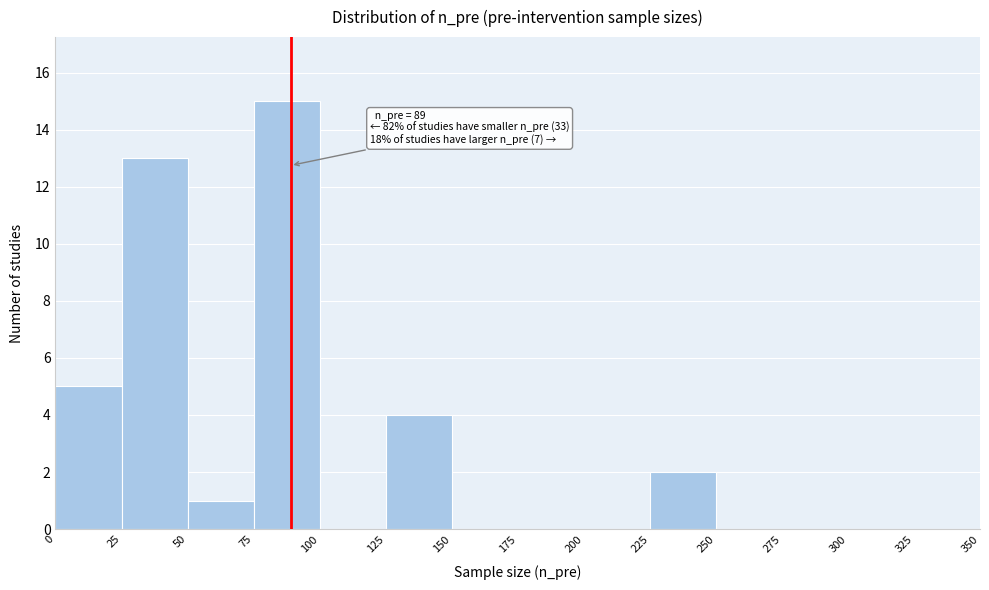

Which range on the x-axis has the tallest bar?

75 to 100